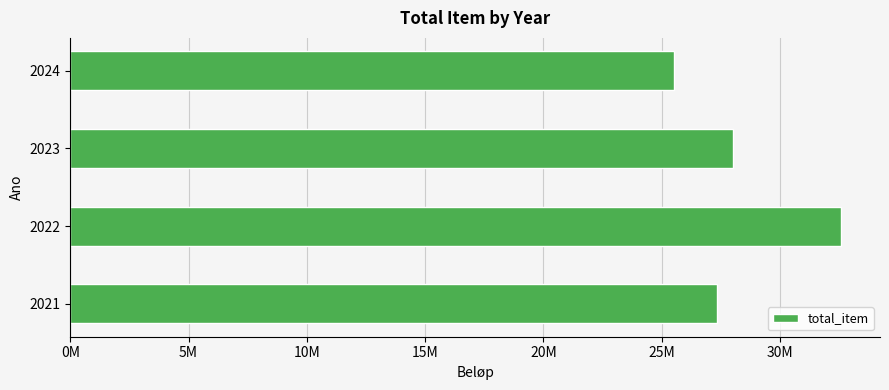

Does the chart contain any negative values?

No